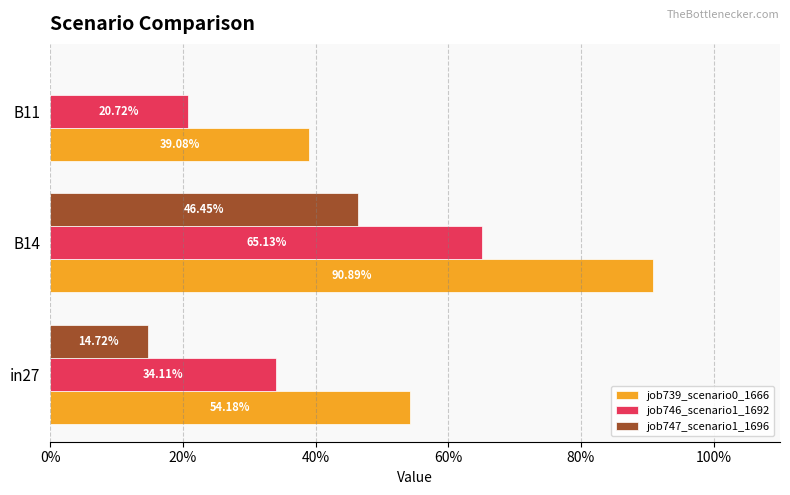

Are the bars horizontal?

Yes